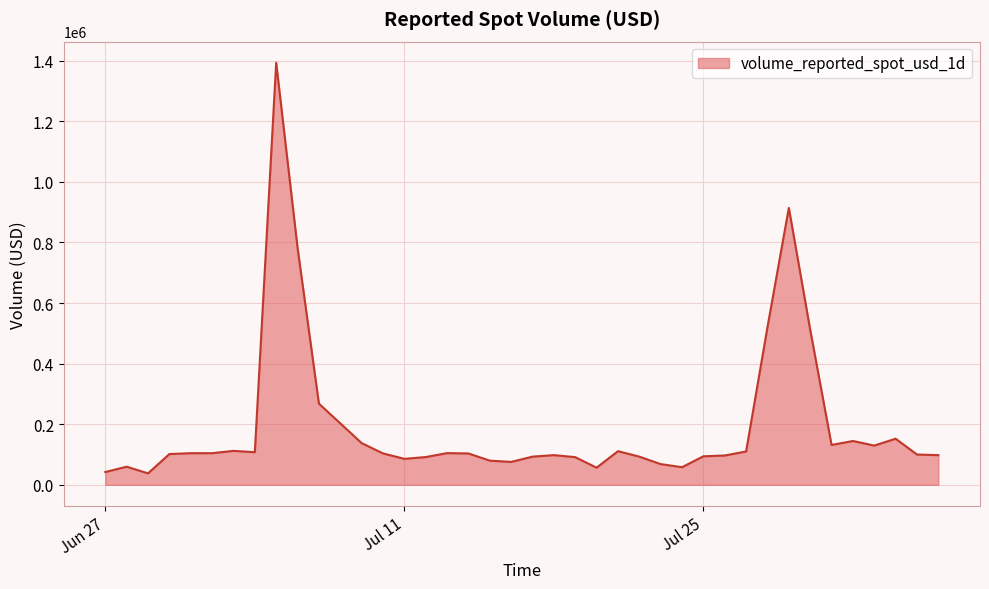

What is the minimum value shown in the chart?

37803.2